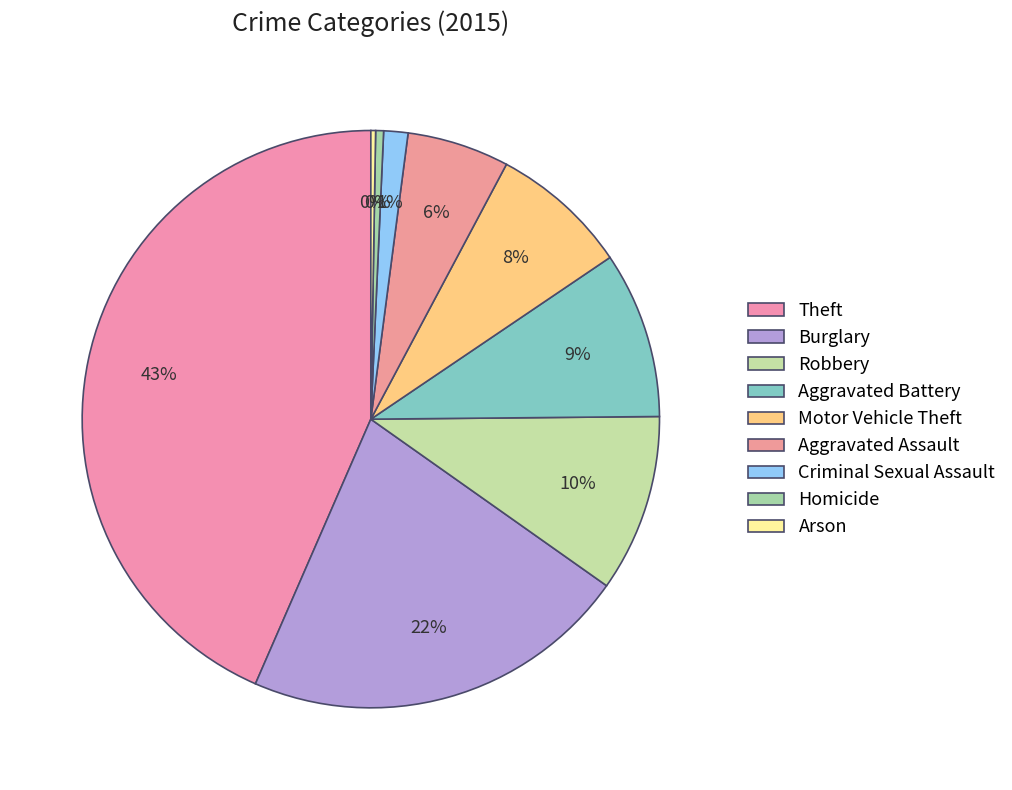

How many segments does this pie chart have?

9